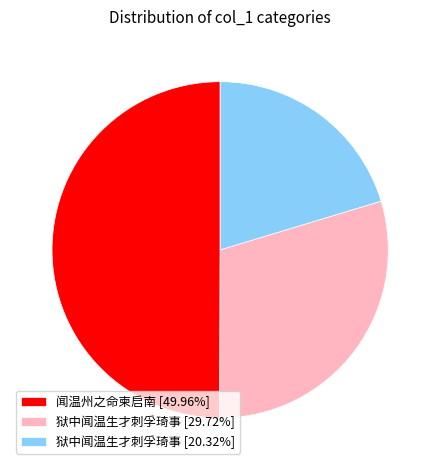

Does 狱中闻温生才刺孚琦事 [20.32%] represent more than half of the total?

No